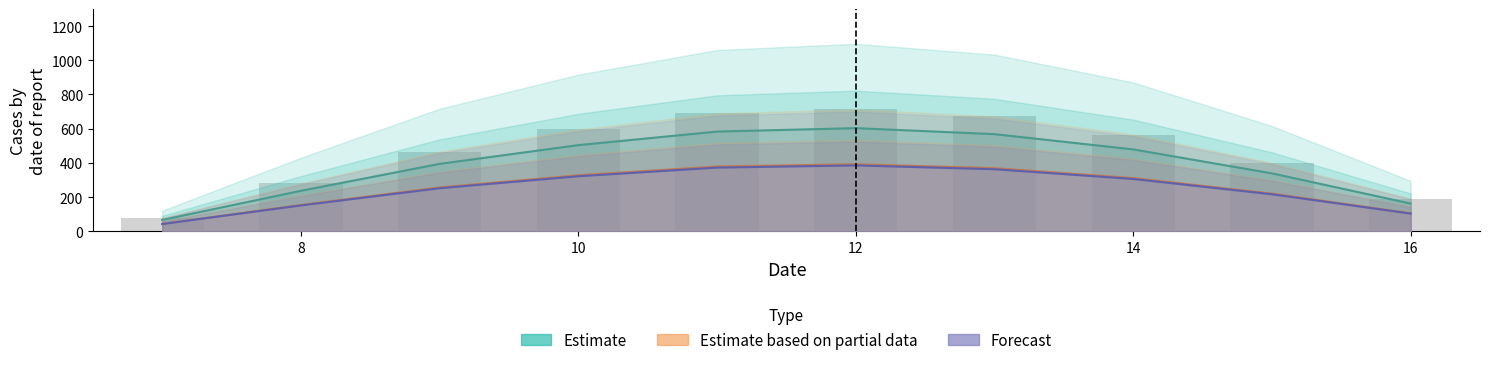

At 14, list the series in order from largest to smallest.

Estimate, Estimate based on partial data, Forecast